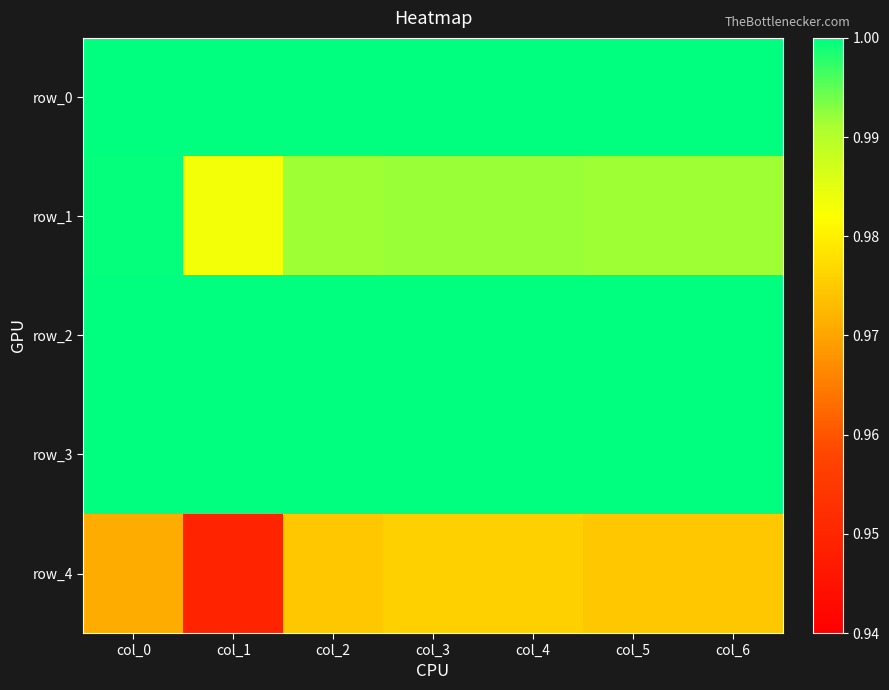

Reading left to right, transcribe all the data shown in this chart.

row_0: 1.0	1.0	1.0	1.0	1.0	1.0	1.0
row_1: 1.0	1.0	1.0	1.0	1.0	1.0	1.0
row_2: 1.0	1.0	1.0	1.0	1.0	1.0	1.0
row_3: 1.0	1.0	1.0	1.0	1.0	1.0	1.0
row_4: 1.0	0.9	1.0	1.0	1.0	1.0	1.0